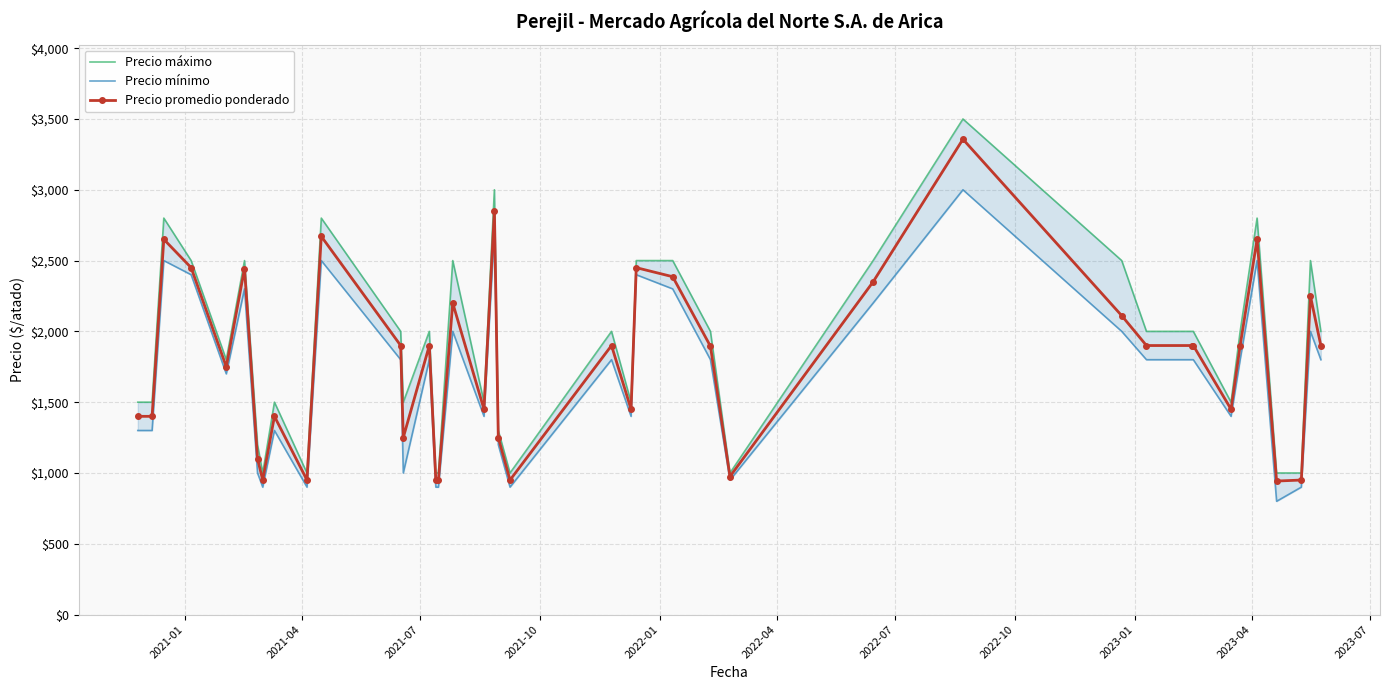

What is the lowest value of the Precio promedio ponderado series?

943